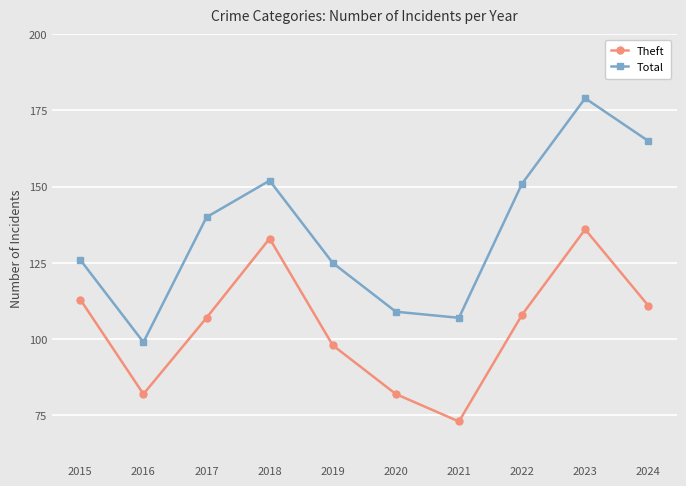

What is the sum of all Theft values?

1043